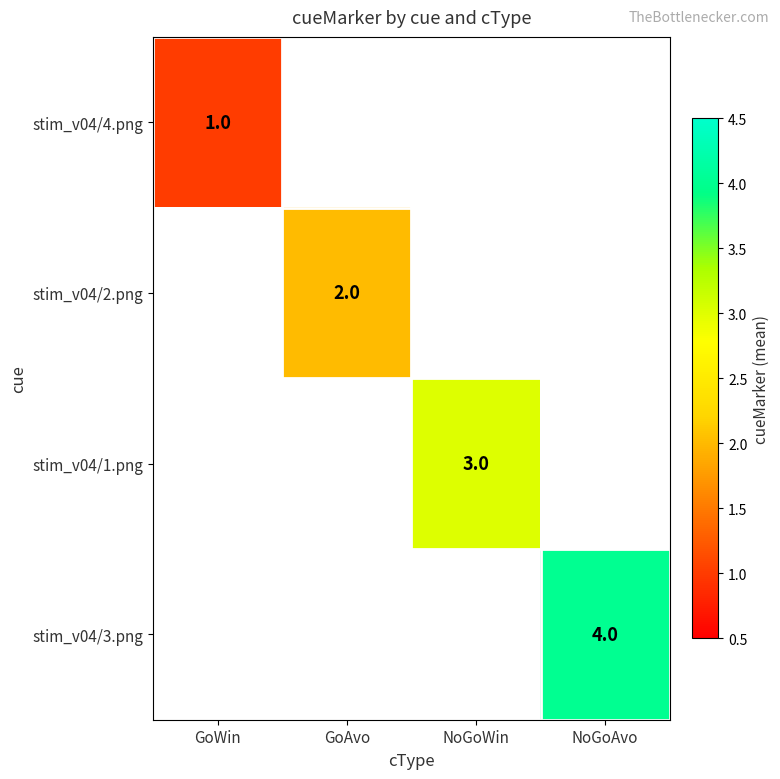

Which category has the lowest value across all series?

GoWin